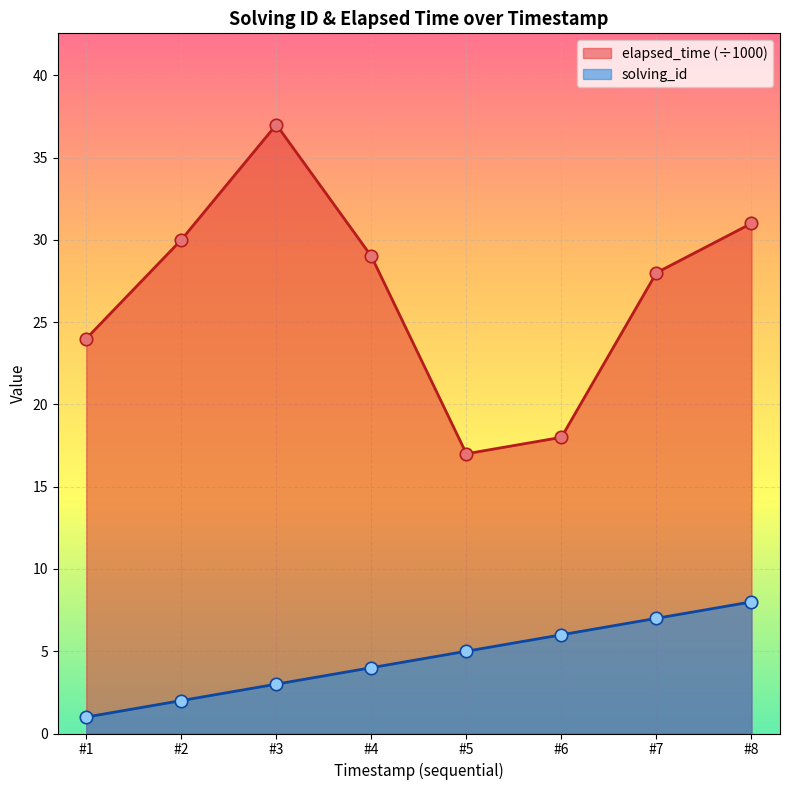

Which series contains the highest Y value?

elapsed_time